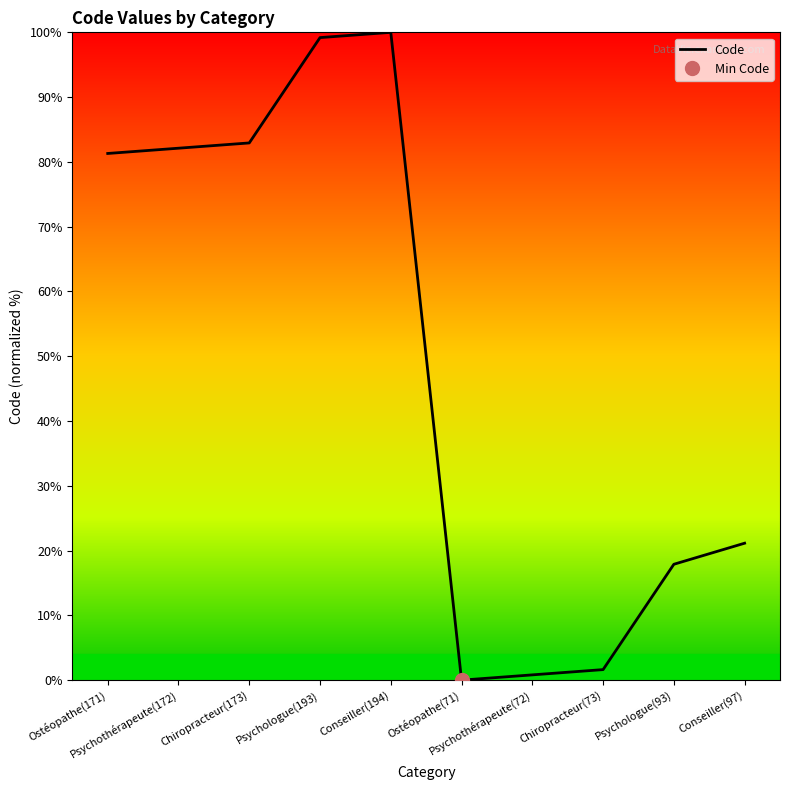

How many values exceed 81?

5